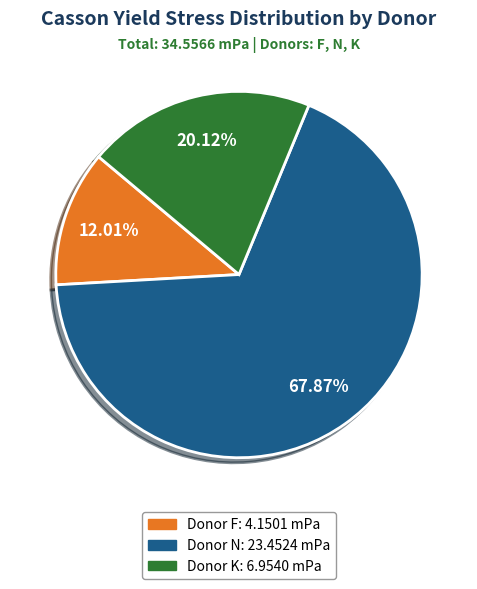

How many slices are in this pie chart?

3